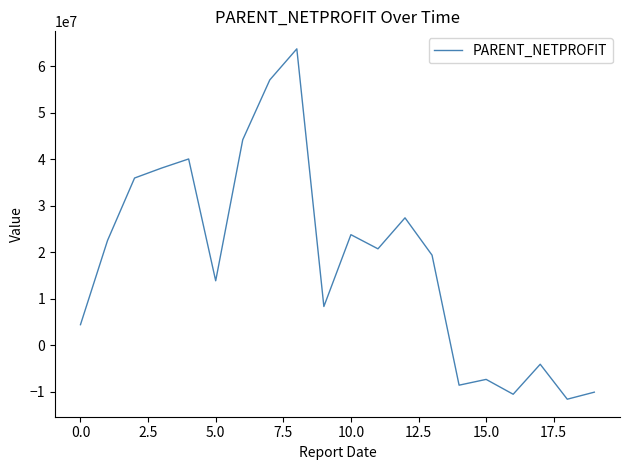

What is the smallest value displayed?

-11648498.2